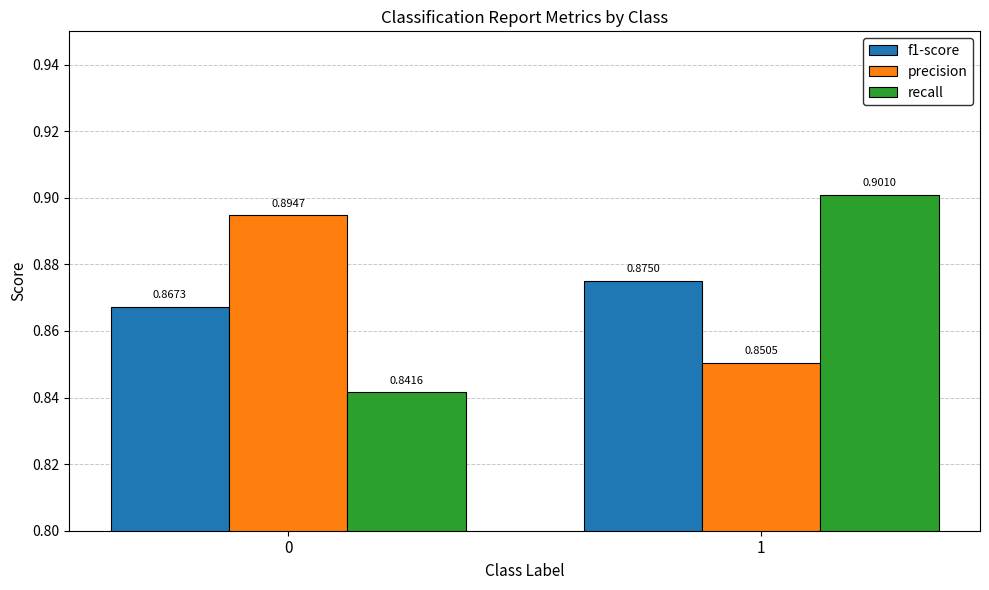

What is the spread (max minus min) of values at 1?

0.1